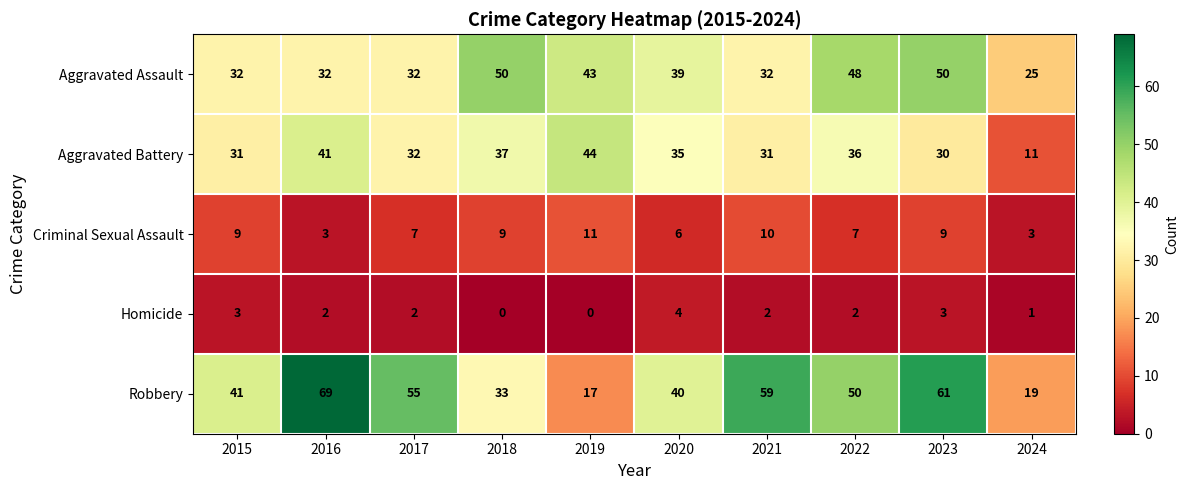

Is the value of Robbery at 2020 greater than the value of Aggravated Battery at 2023?

Yes